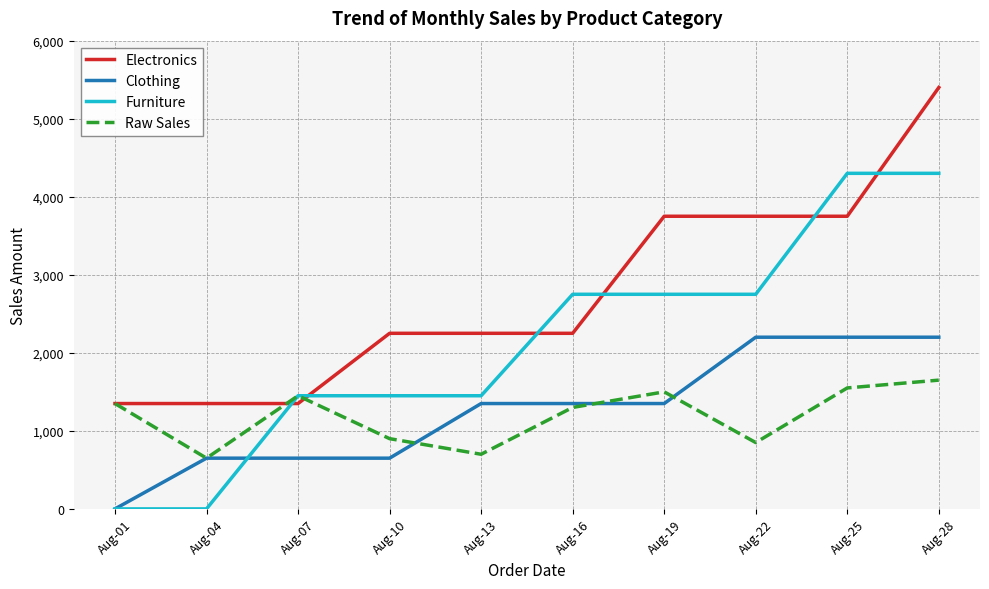

Read the Electronics value at Aug-07, to the nearest 100.

1400